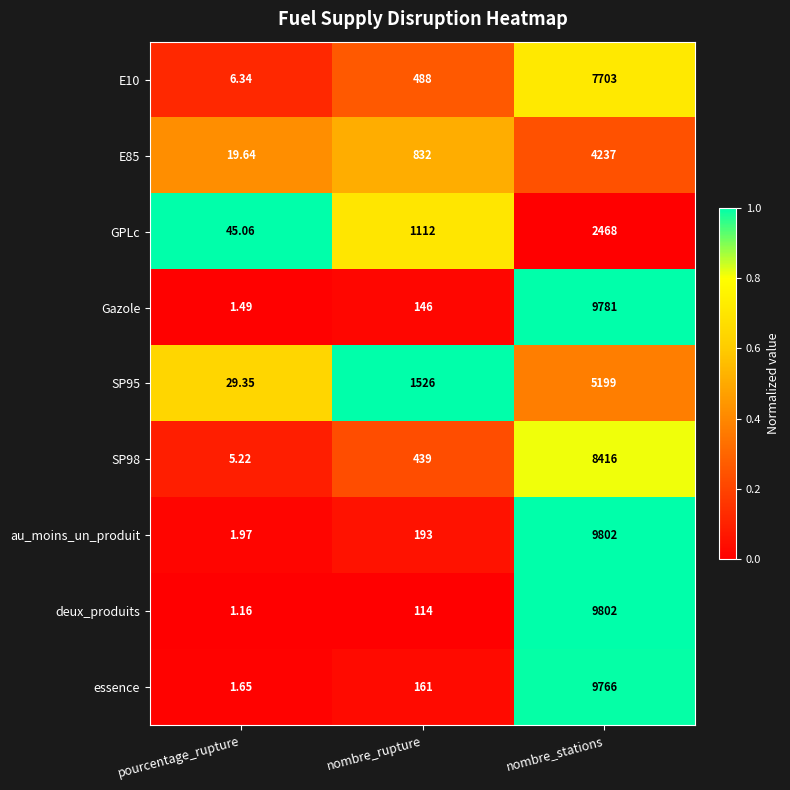

Which category has the lowest value in the E85 series?

pourcentage_rupture